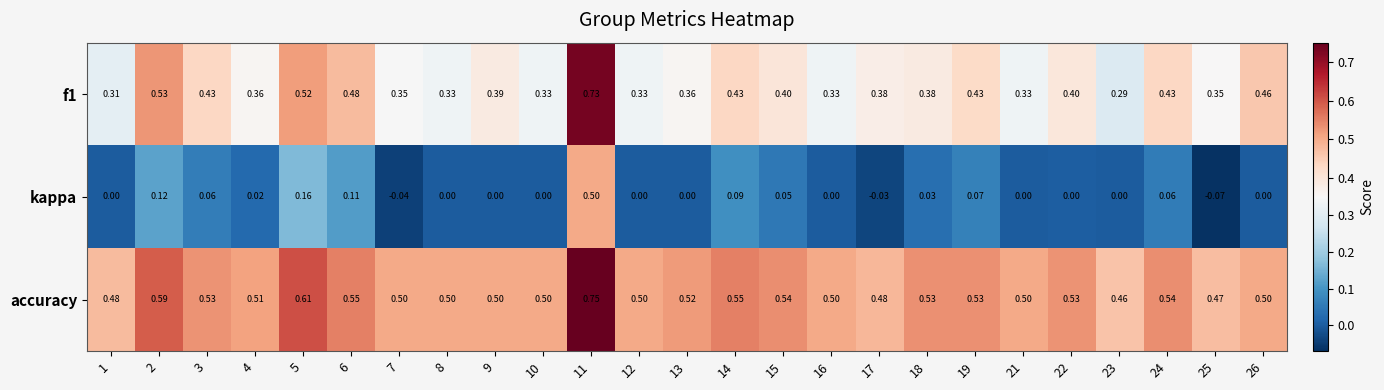

Is the value of kappa at 15 greater than the value of f1 at 5?

No